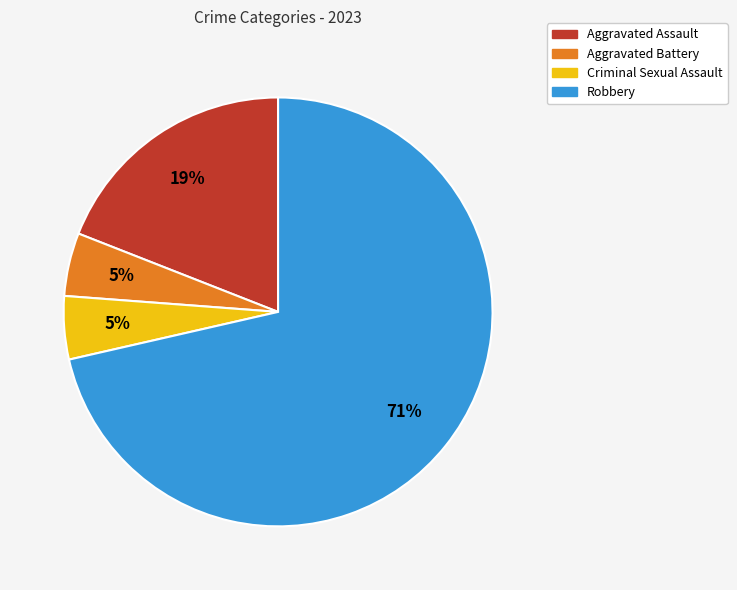

To the nearest percent, what is the combined percentage of Robbery and Aggravated Assault?

90%